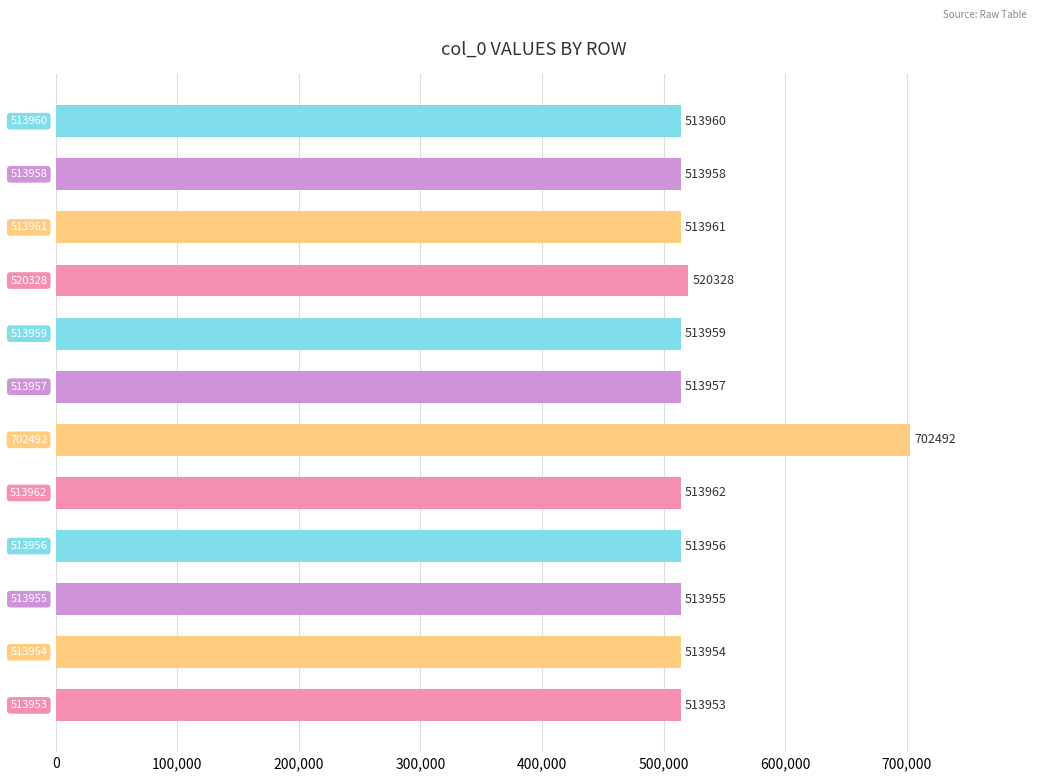

What is the minimum value shown in the chart?

513953